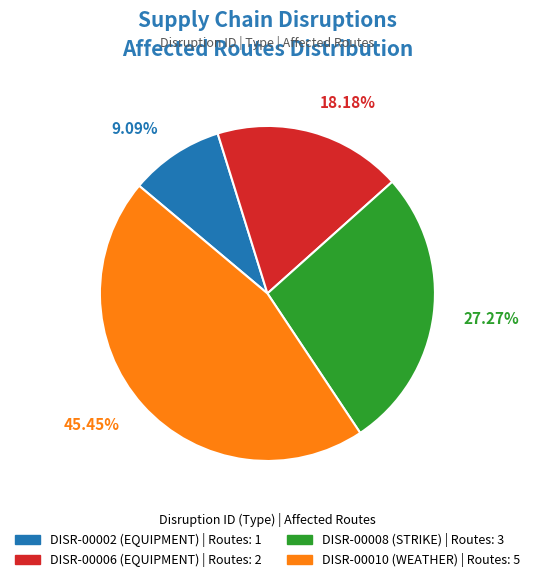

True or false: DISR-00008 accounts for 27% of the total.

True